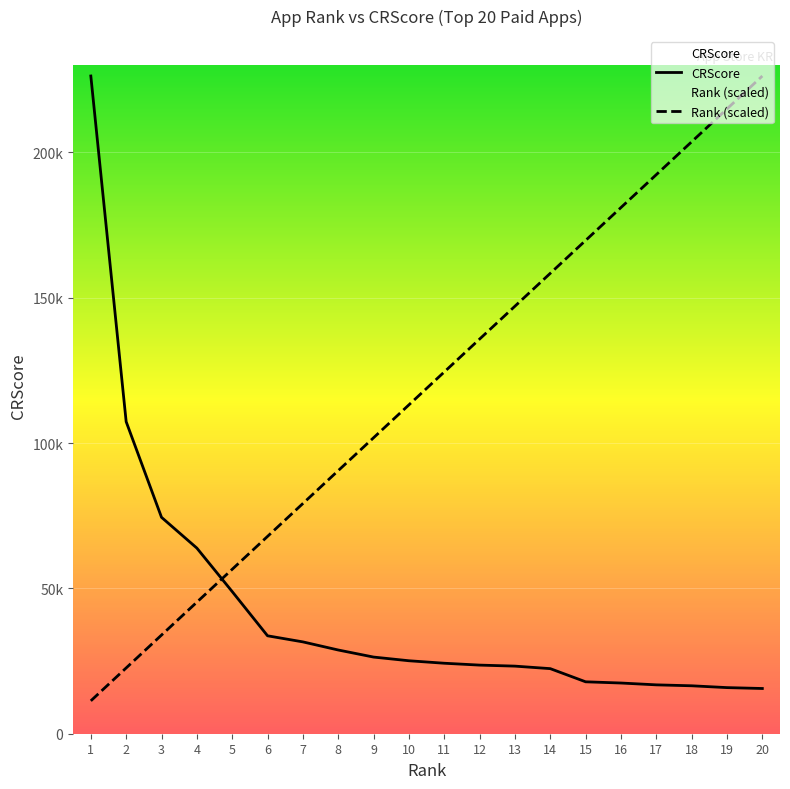

The value of Rank (scaled) at 3 is 33941.4. True or false?

True